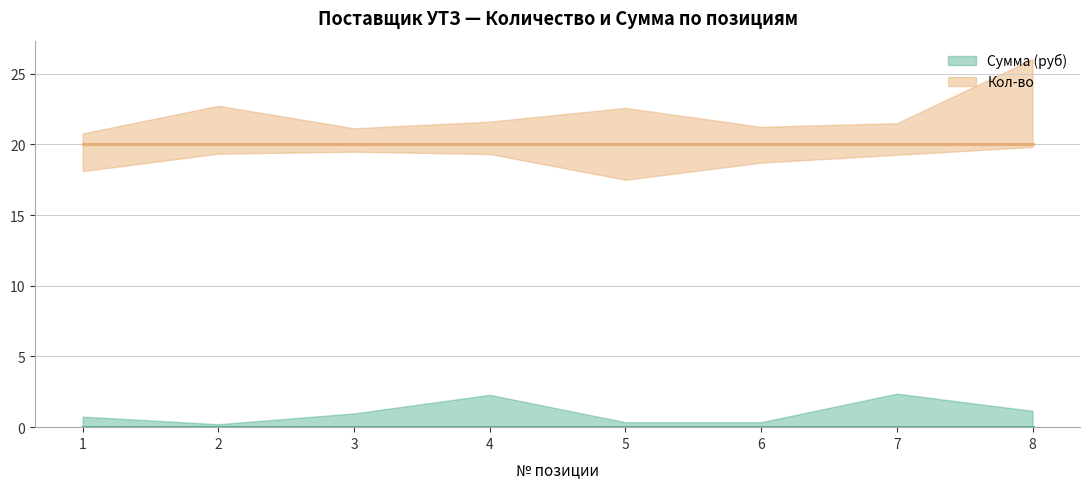

How many data points does each series have?

8